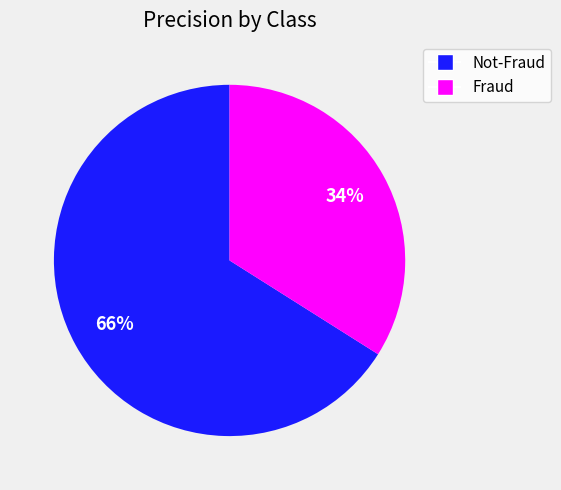

The Fraud slice represents 34% of the pie. True or false?

True